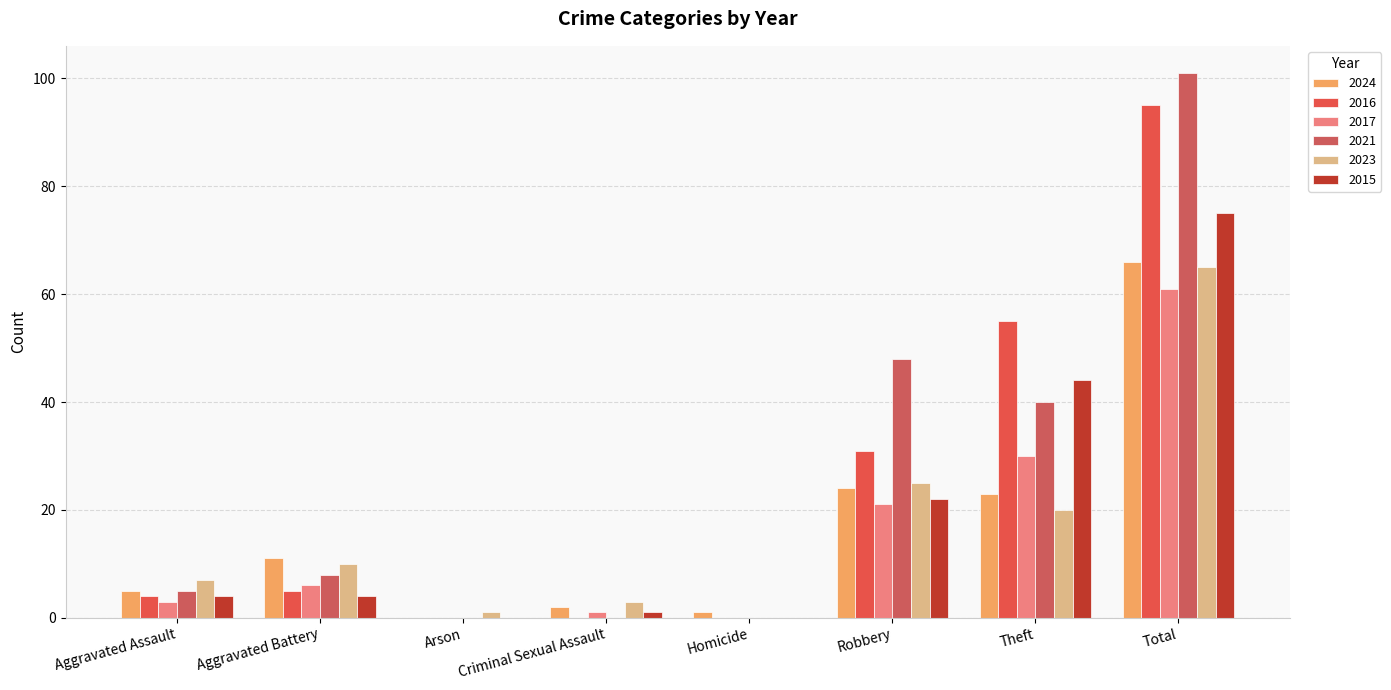

Reading left to right, list all the values displayed in this chart.

2024: 5	11	0	2	1	24	23	66
2016: 4	5	0	0	0	31	55	95
2017: 3	6	0	1	0	21	30	61
2021: 5	8	0	0	0	48	40	101
2023: 7	10	1	3	0	25	20	65
2015: 4	4	0	1	0	22	44	75